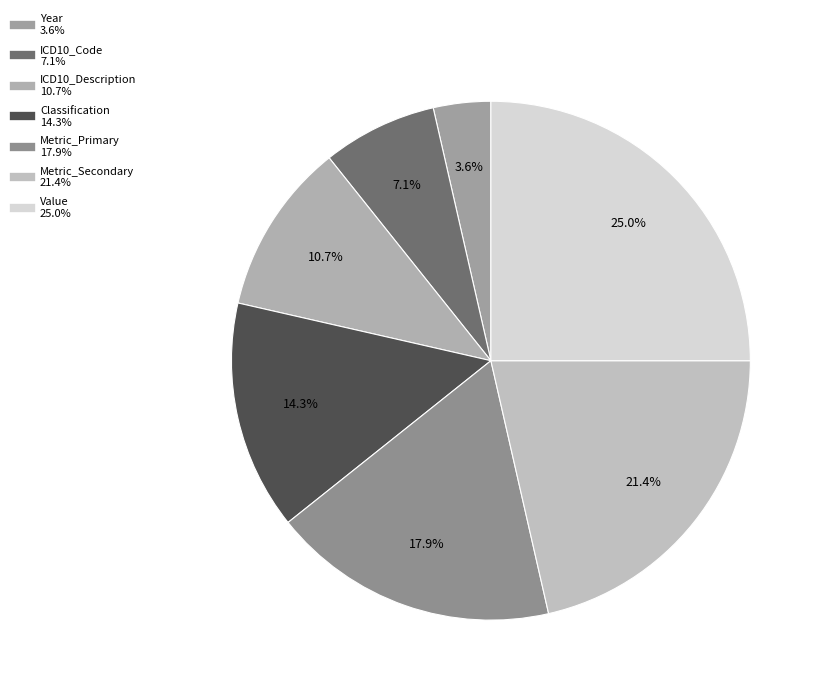

Is there a majority slice in this chart?

No